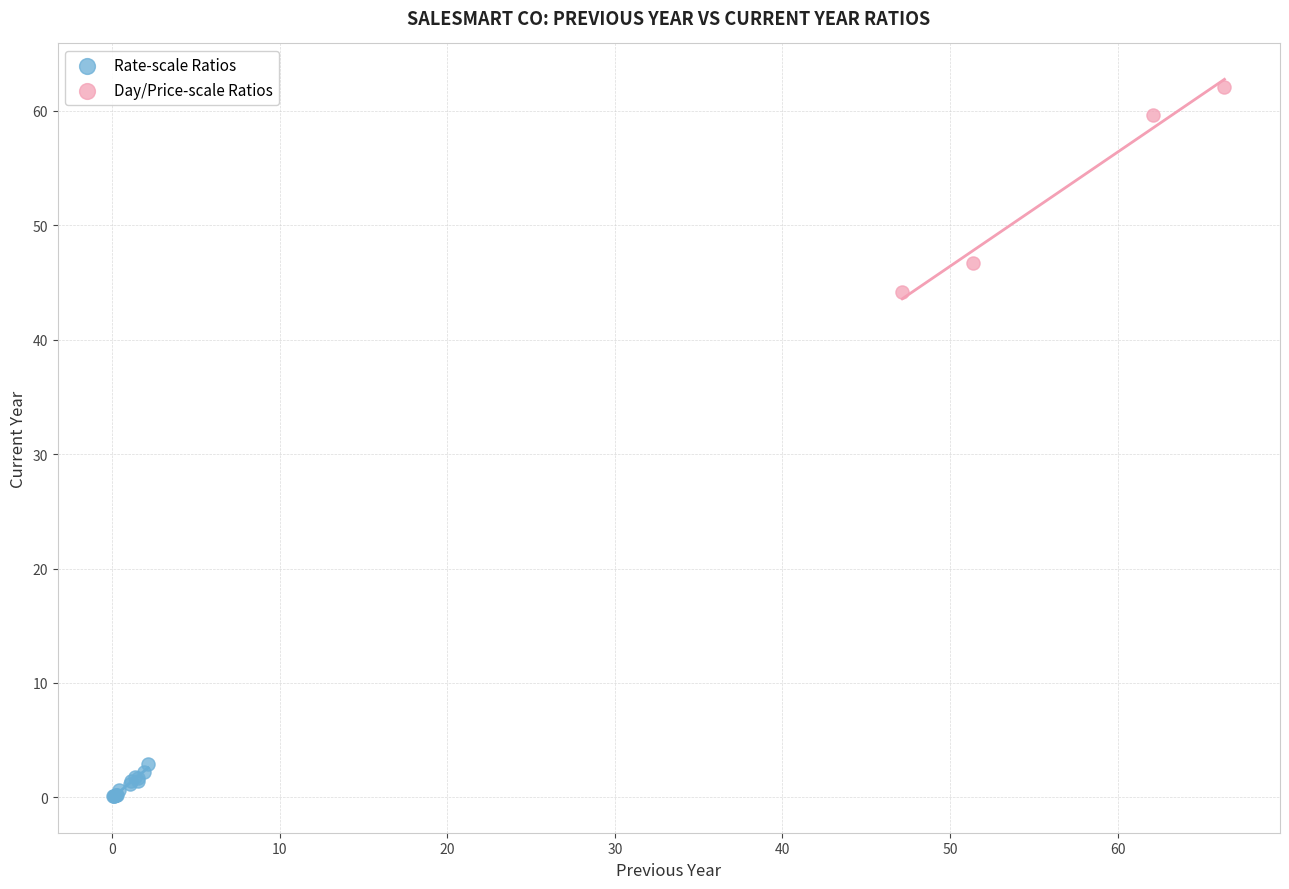

Which series reaches the maximum Y coordinate?

Day/Price-scale Ratios